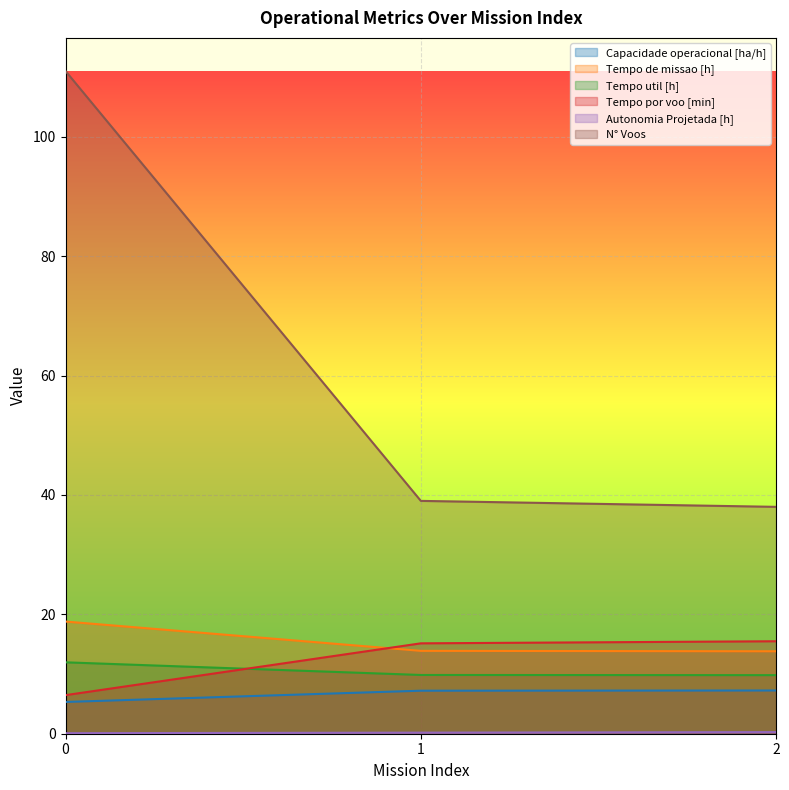

What is the sum of the Capacidade operacional [ha/h] values at 2 and 0?

12.6